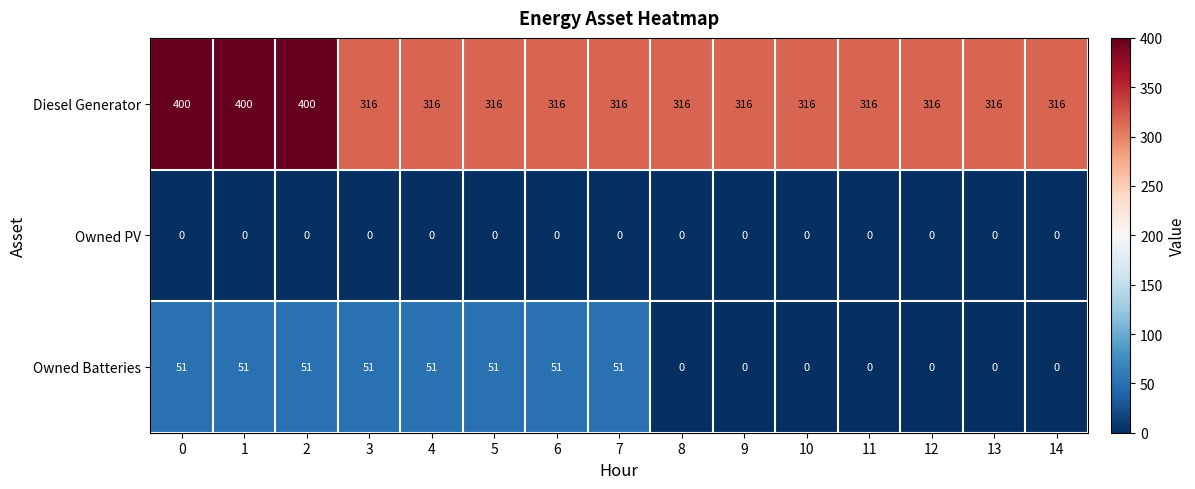

Which series has the largest total across all categories?

Diesel Generator